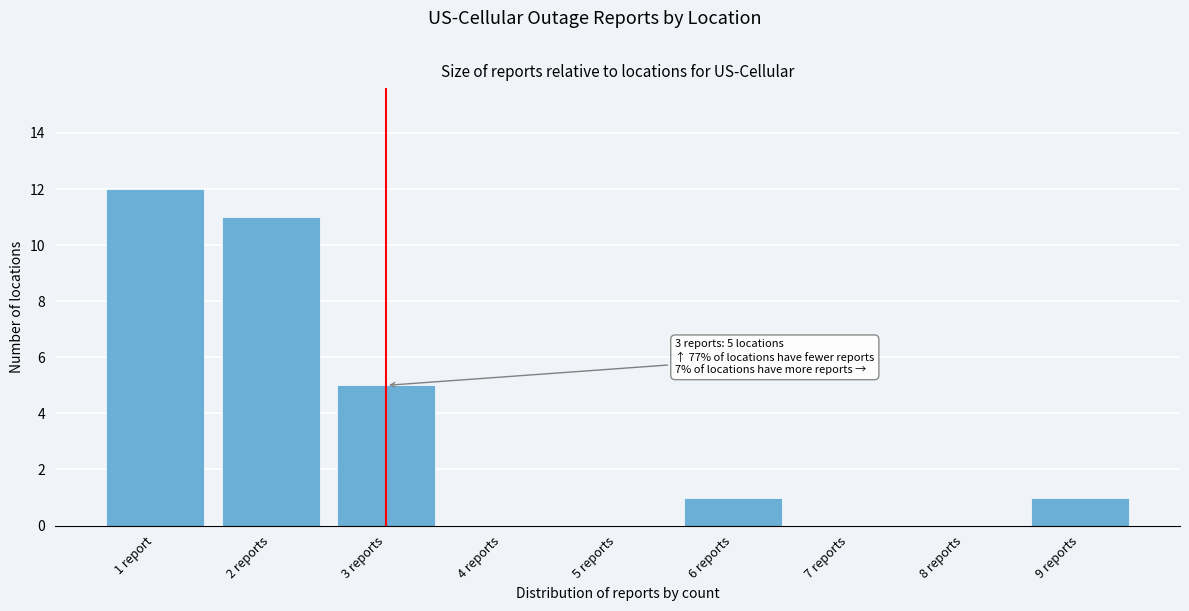

Reading left to right, what are all the values shown in this chart?

1 report=12	2 reports=11	3 reports=5	4 reports=0	5 reports=0	6 reports=1	7 reports=0	8 reports=0	9 reports=1